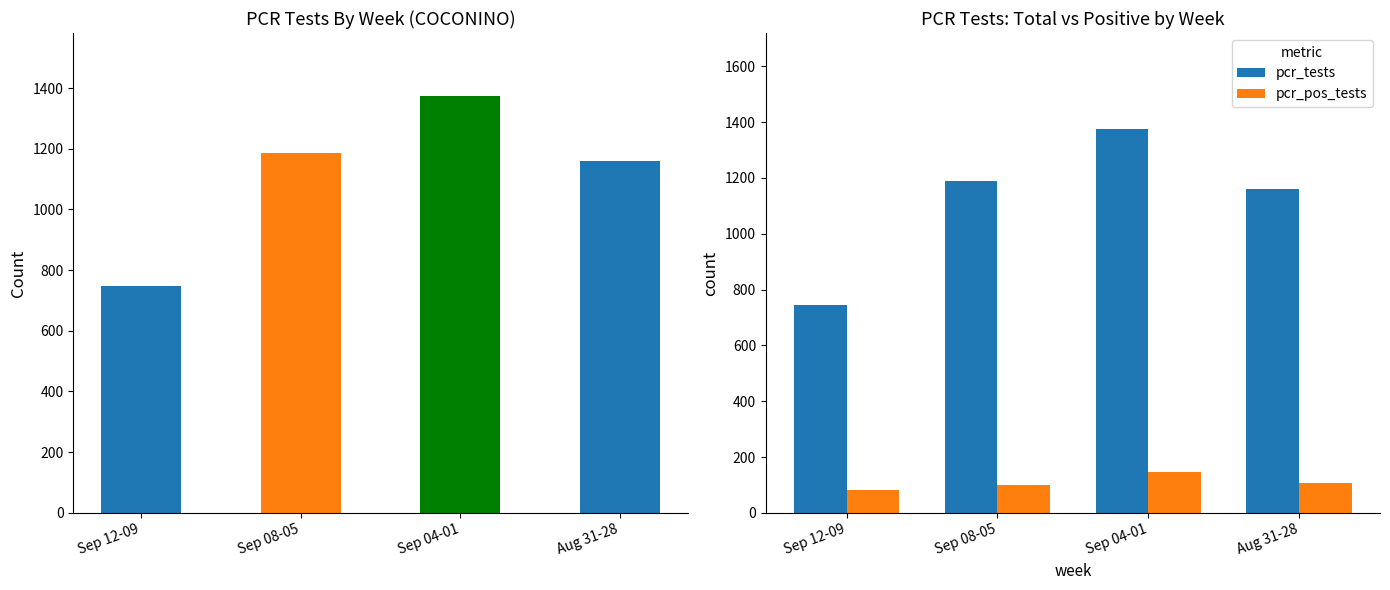

Reading right to left, list all the values displayed in this chart.

pcr_tests: Aug 31-28=1160	Sep 04-01=1375	Sep 08-05=1187	Sep 12-09=746
pcr_pos_tests: Aug 31-28=106	Sep 04-01=147	Sep 08-05=98	Sep 12-09=83